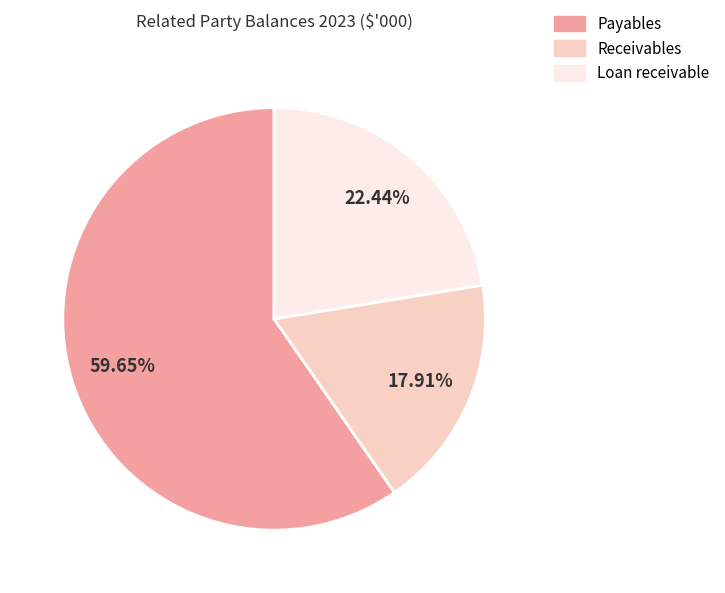

To the nearest percent, what is the difference between the largest and smallest slice percentages?

42%